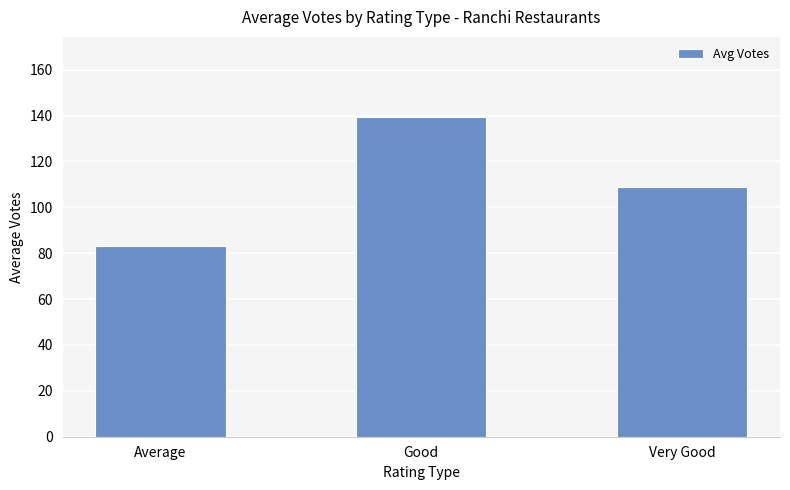

What is the difference between the values at Very Good and Good?

30.6